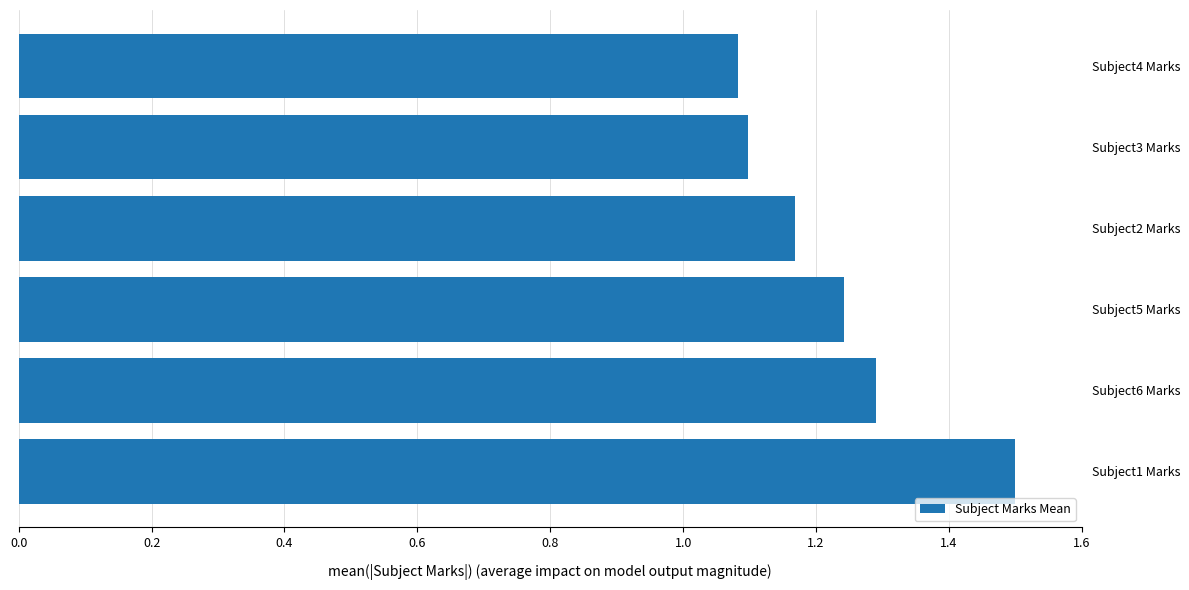

Between Subject4 Marks and Subject1 Marks, which is larger?

Subject1 Marks